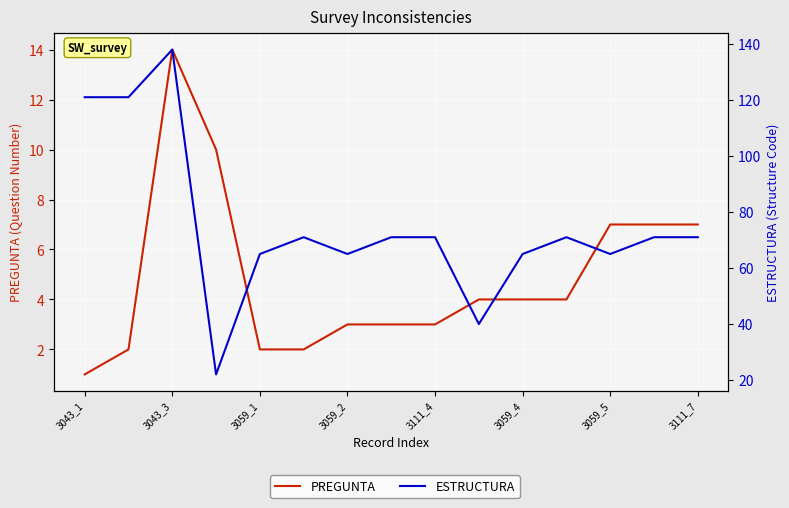

Which series has the widest spread of values?

ESTRUCTURA